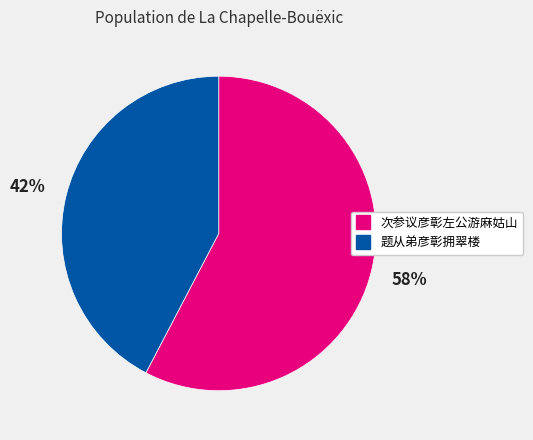

Is the sum of 题从弟彦彰拥翠楼 and 次参议彦彰左公游麻姑山 greater than half?

Yes